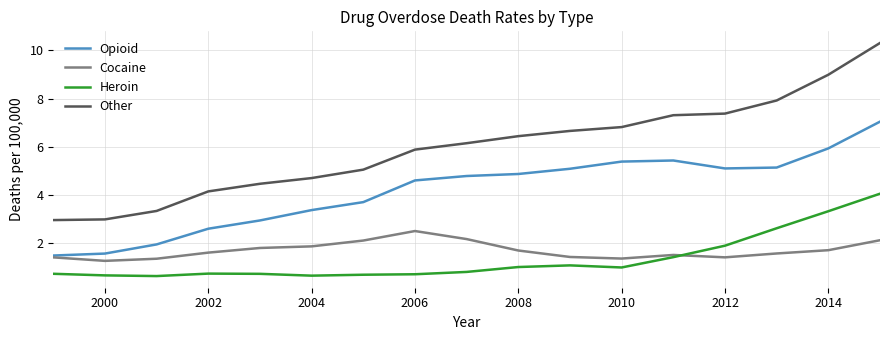

Which series has the largest total across all categories?

Other